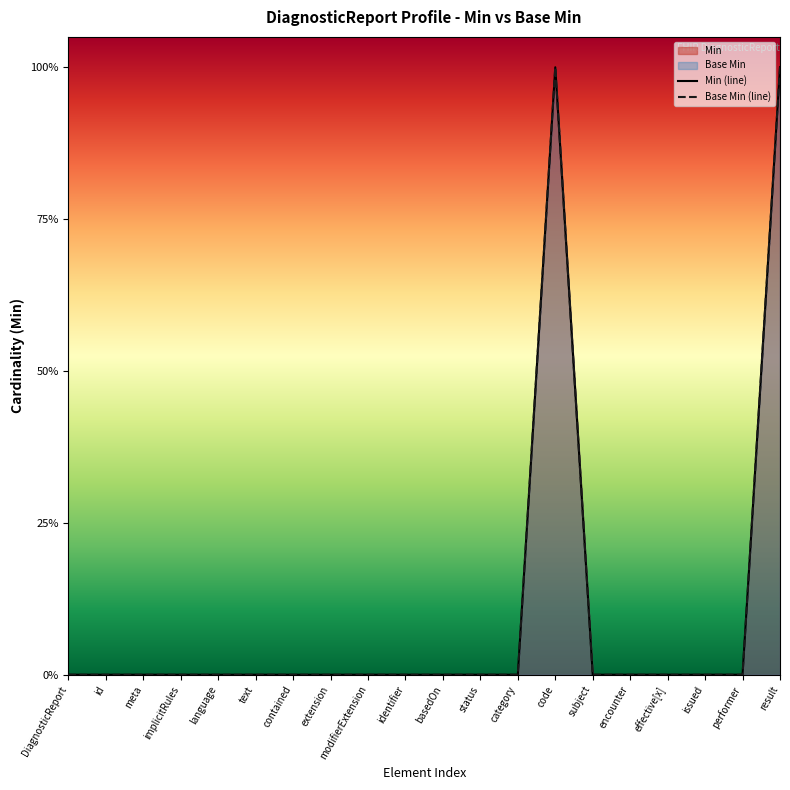

What is the sum of all Min values?

2